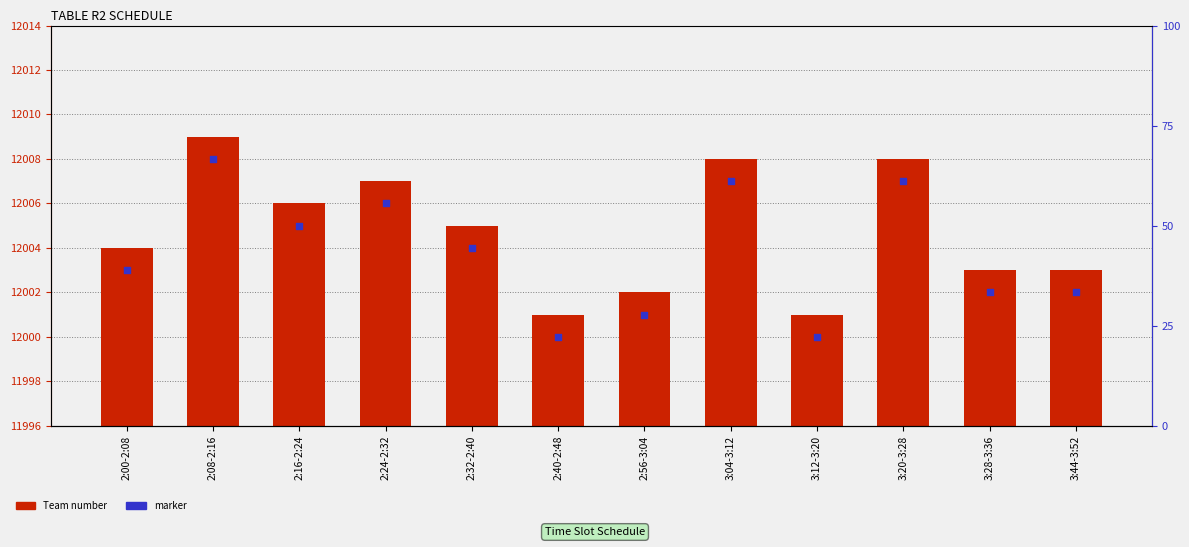

Which series contains the highest Y value?

Team